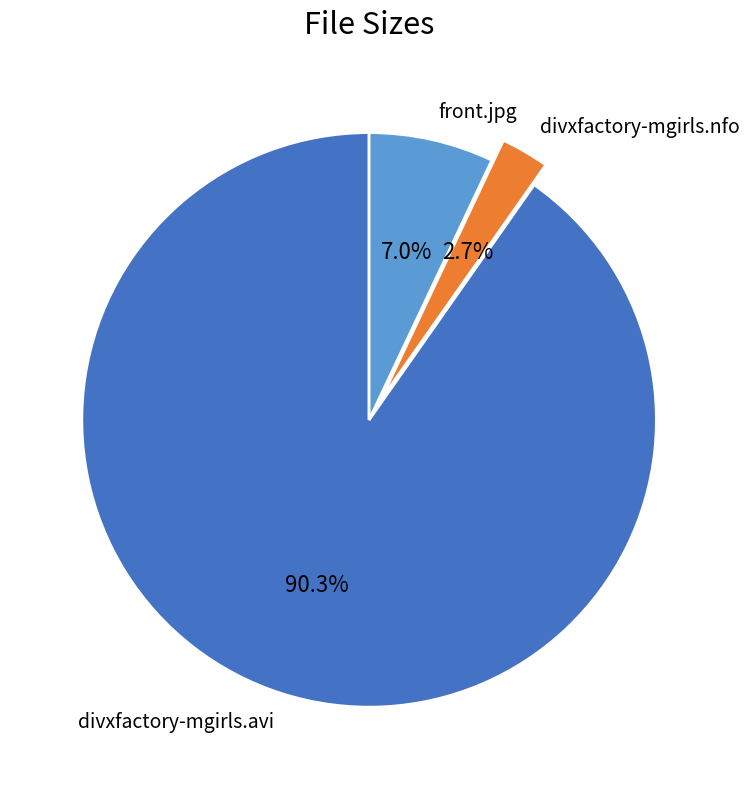

To the nearest percent, what is the combined percentage of divxfactory-mgirls.avi and front.jpg?

97%